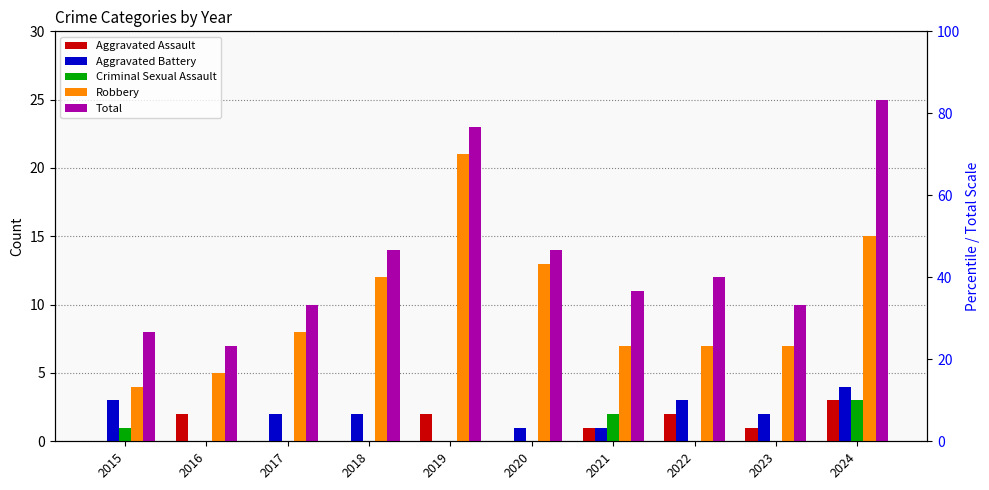

Reading right to left, transcribe all the data shown in this chart.

Aggravated Assault: 2024=3	2023=1	2022=2	2021=1	2020=0	2019=2	2018=0	2017=0	2016=2	2015=0
Aggravated Battery: 2024=4	2023=2	2022=3	2021=1	2020=1	2019=0	2018=2	2017=2	2016=0	2015=3
Criminal Sexual Assault: 2024=3	2023=0	2022=0	2021=2	2020=0	2019=0	2018=0	2017=0	2016=0	2015=1
Robbery: 2024=15	2023=7	2022=7	2021=7	2020=13	2019=21	2018=12	2017=8	2016=5	2015=4
Total: 2024=25	2023=10	2022=12	2021=11	2020=14	2019=23	2018=14	2017=10	2016=7	2015=8